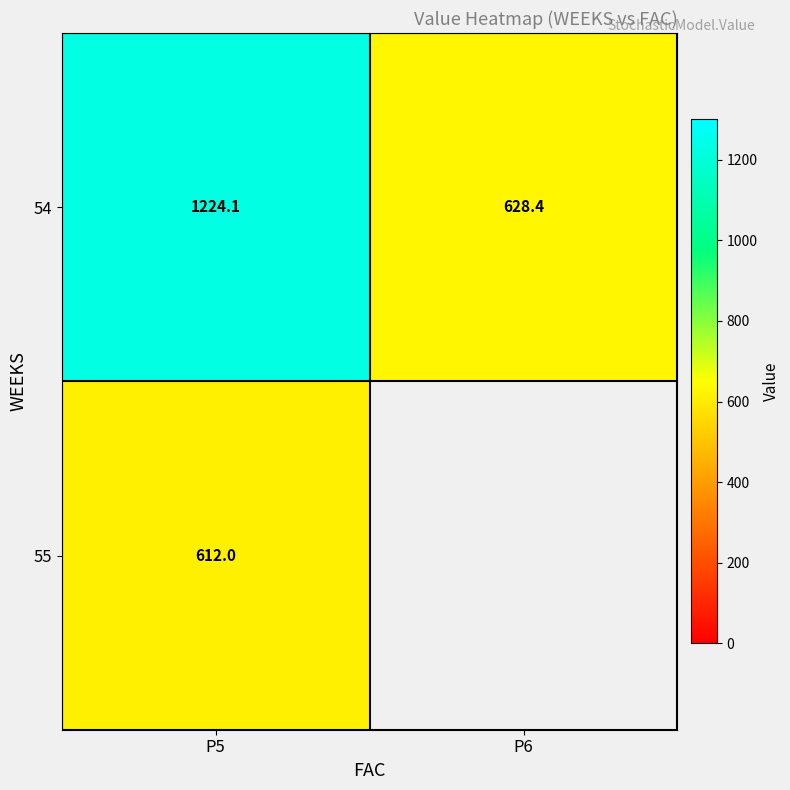

Rank the series at P5 from highest to lowest value.

54, 55